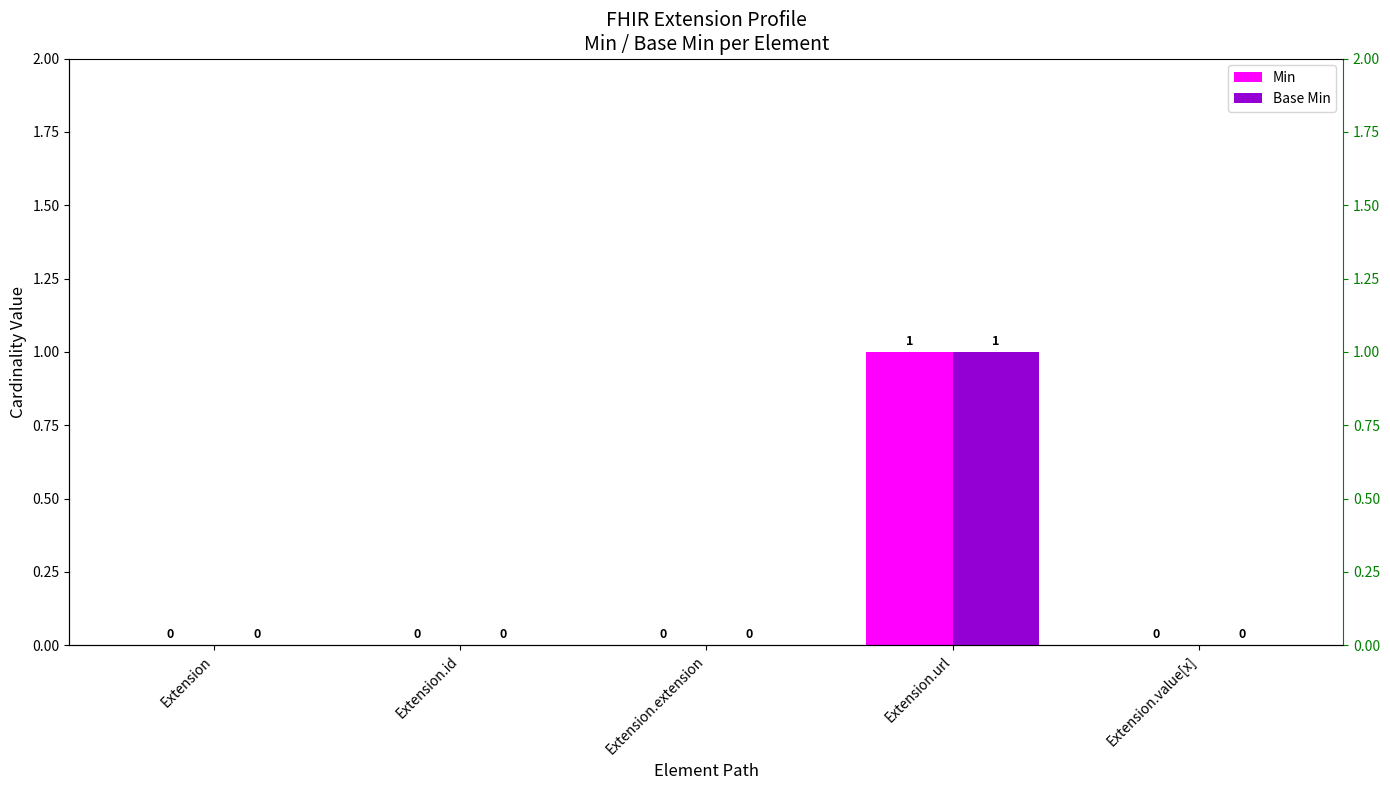

True or false: Min has a value of 0 at Extension.

False